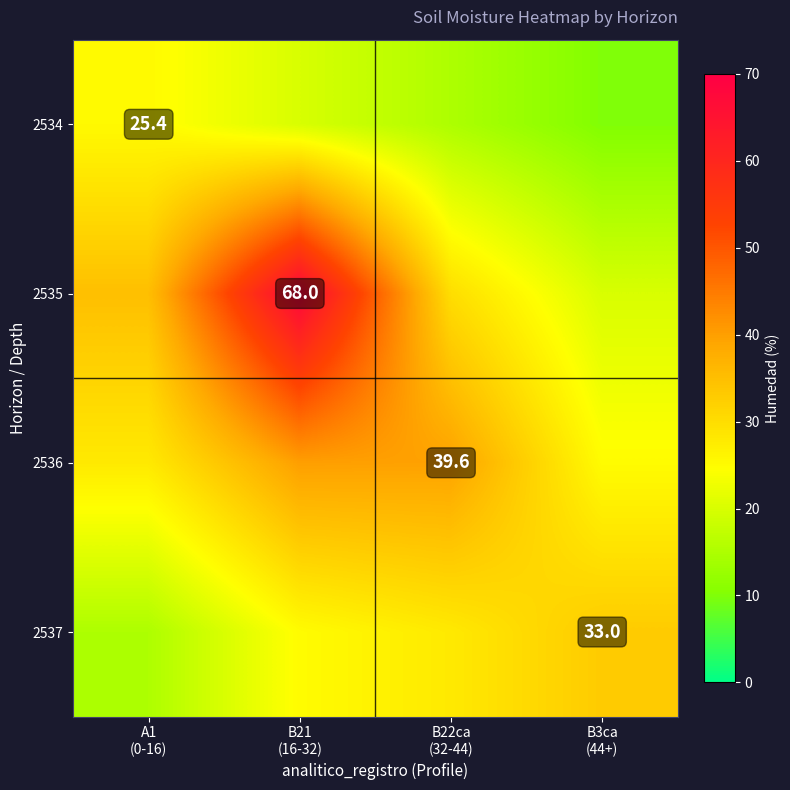

List the series in order of their peak value, lowest first.

2534, 2537, 2536, 2535